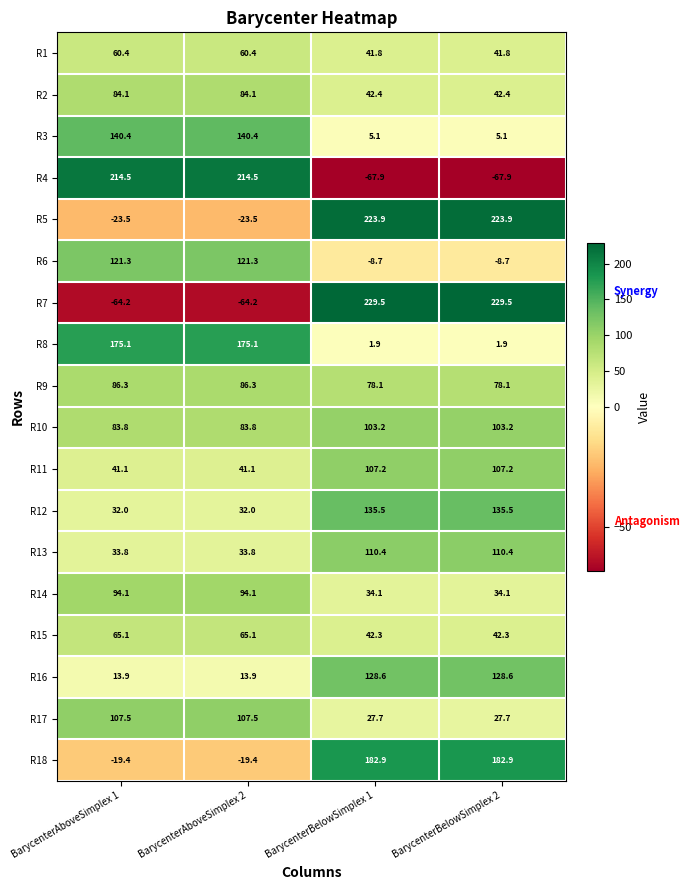

Between BarycenterAboveSimplex 2 and BarycenterBelowSimplex 1, which series saw the biggest shift?

R7